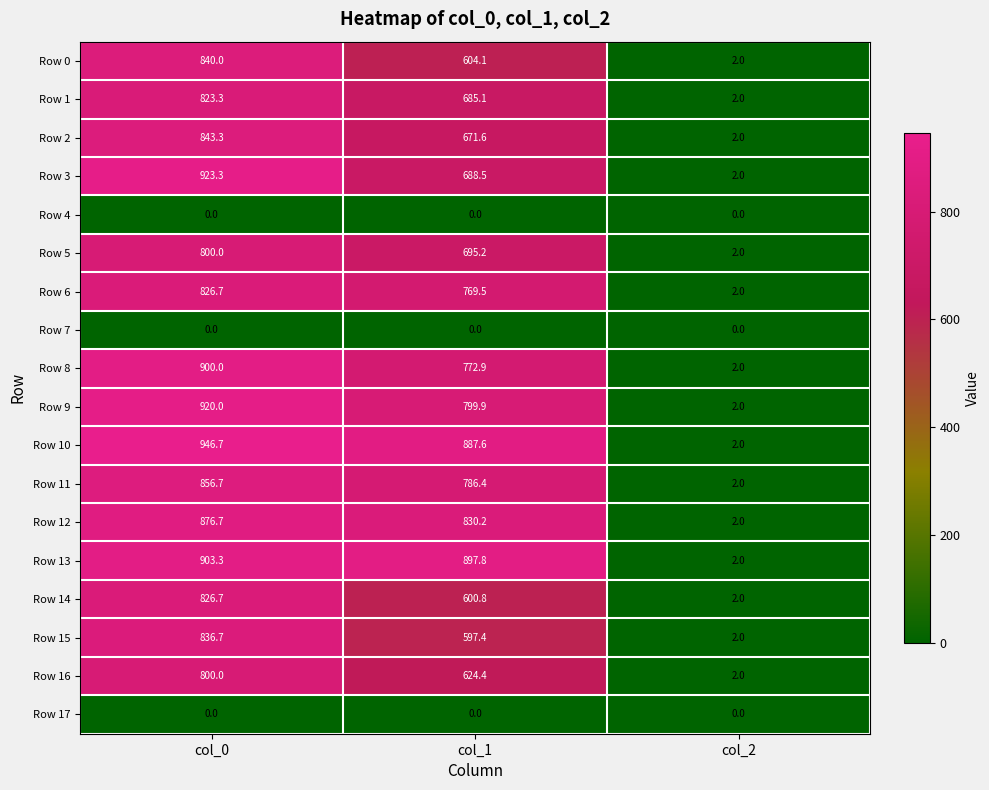

At which category is the sum across all series the highest?

col_0